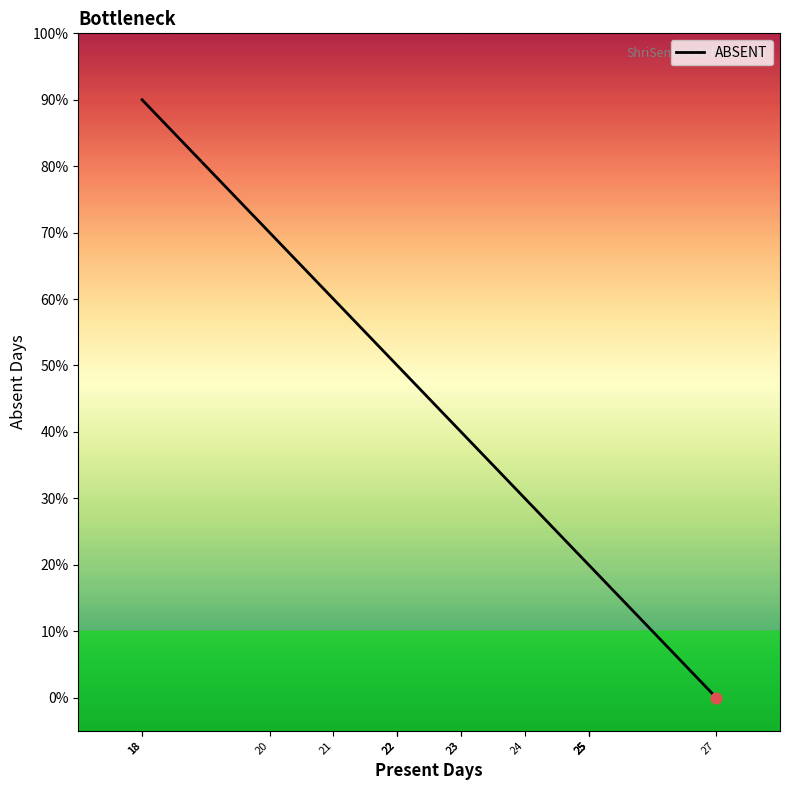

What is the ratio of the value at 22 to the value at 21?

0.8